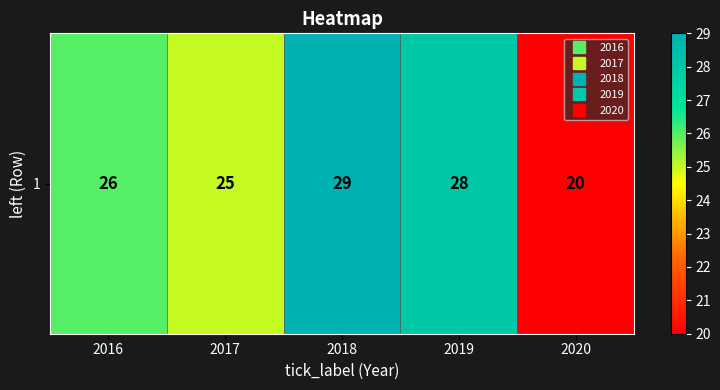

Rank the categories by value from lowest to highest.

2020, 2017, 2016, 2019, 2018